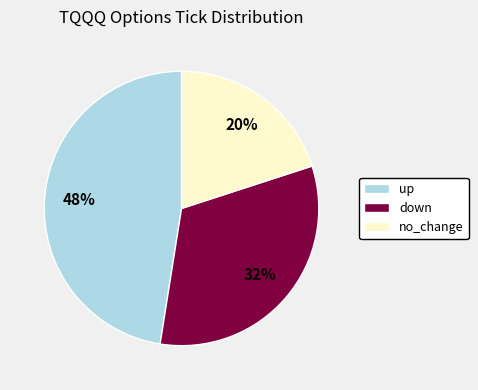

Combined, do down and no_change account for over 50%?

Yes